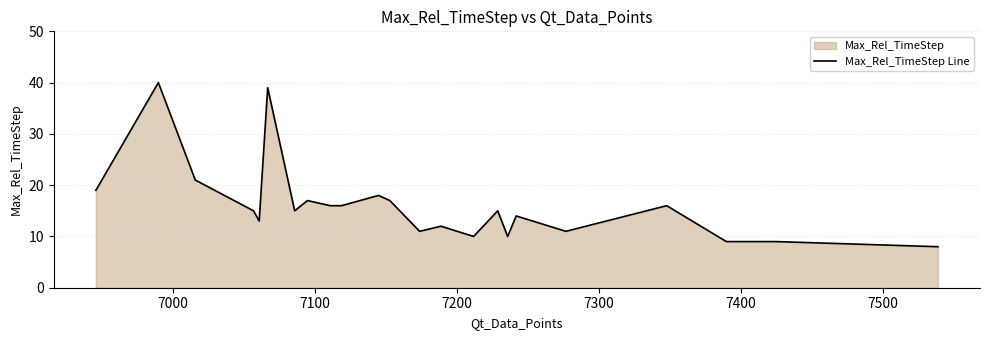

What is the greatest value displayed?

40